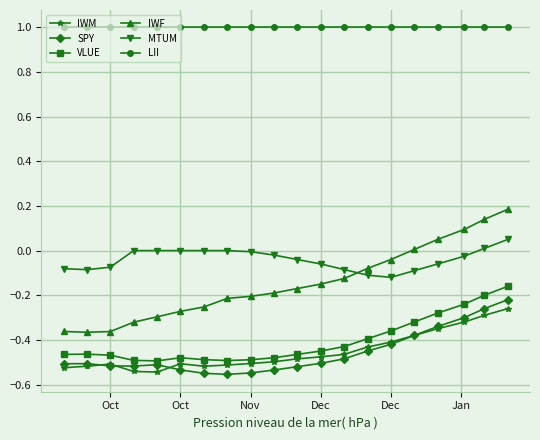

Which series has the largest total across all categories?

LII